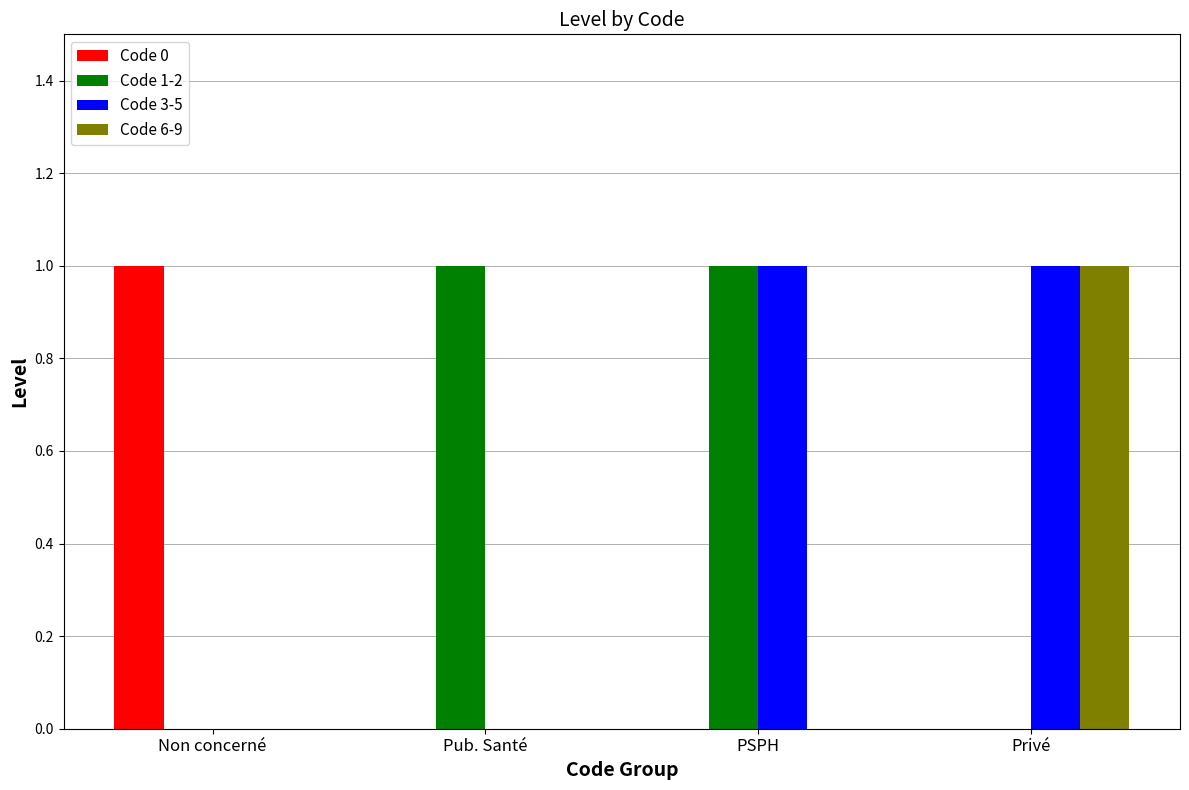

How many groups of bars are there?

4